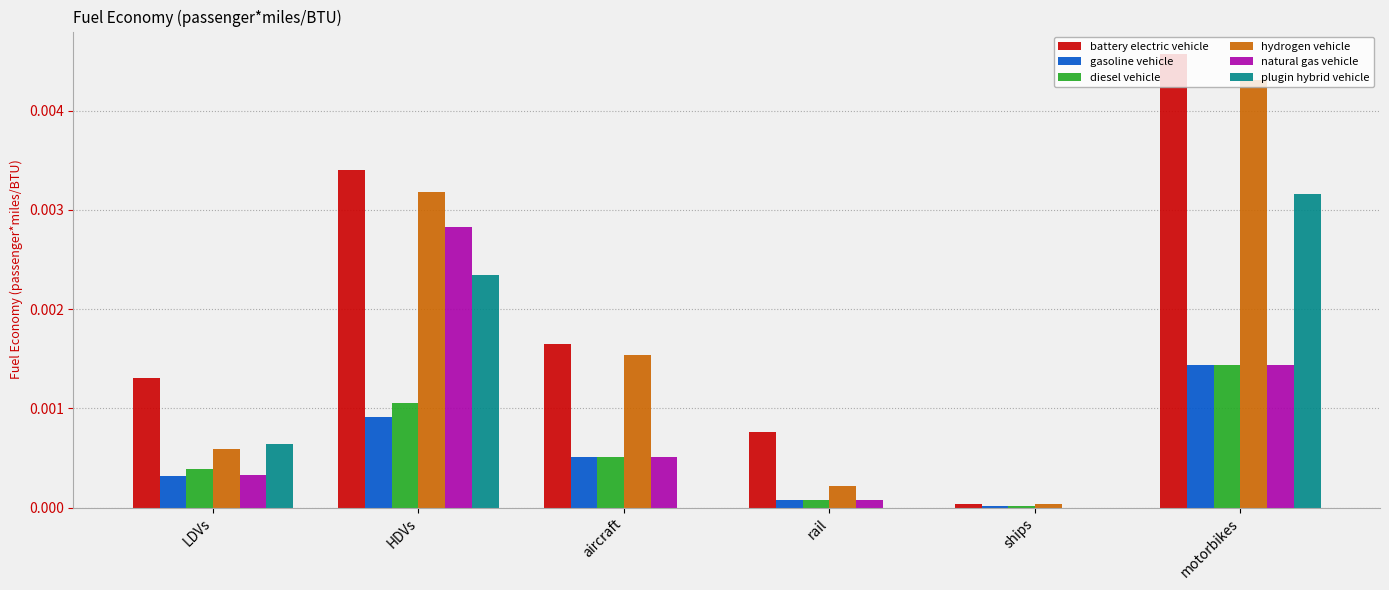

What are all the series names shown in the legend?

battery electric vehicle, gasoline vehicle, diesel vehicle, hydrogen vehicle, natural gas vehicle, plugin hybrid vehicle